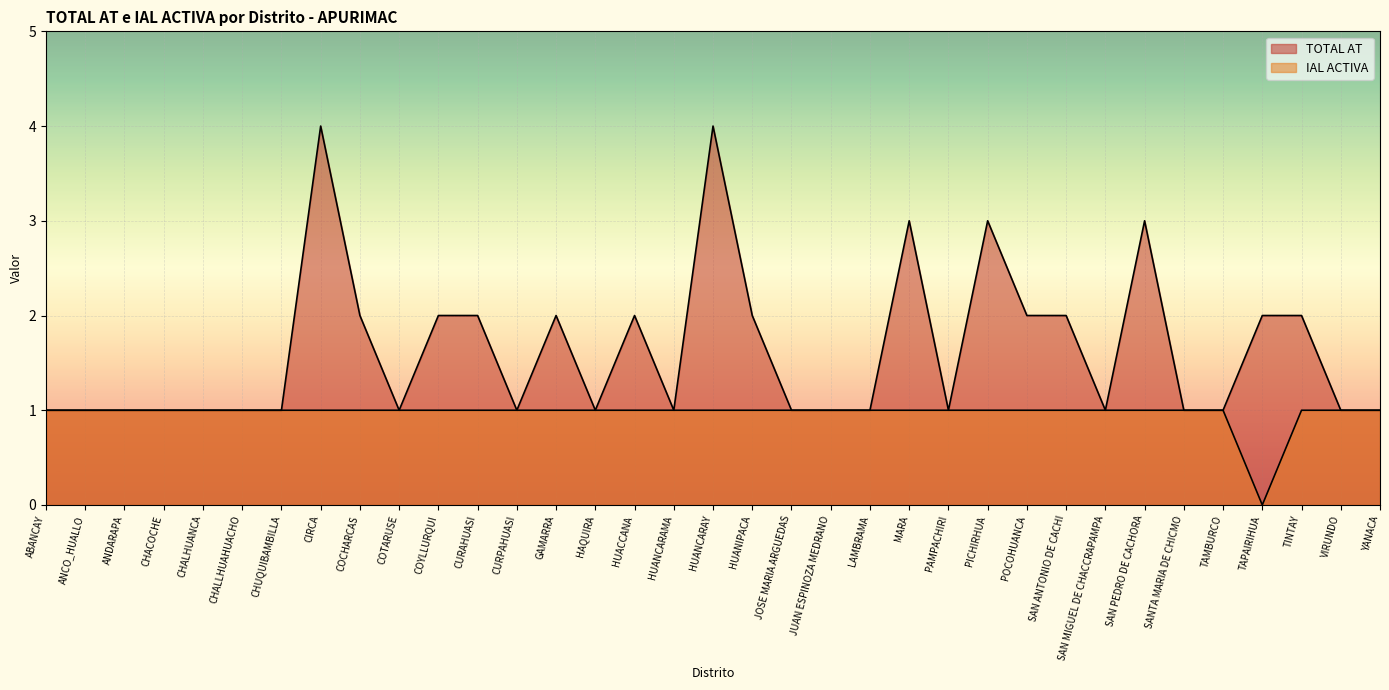

What is the difference between the maximum and minimum values in the TOTAL AT series?

3